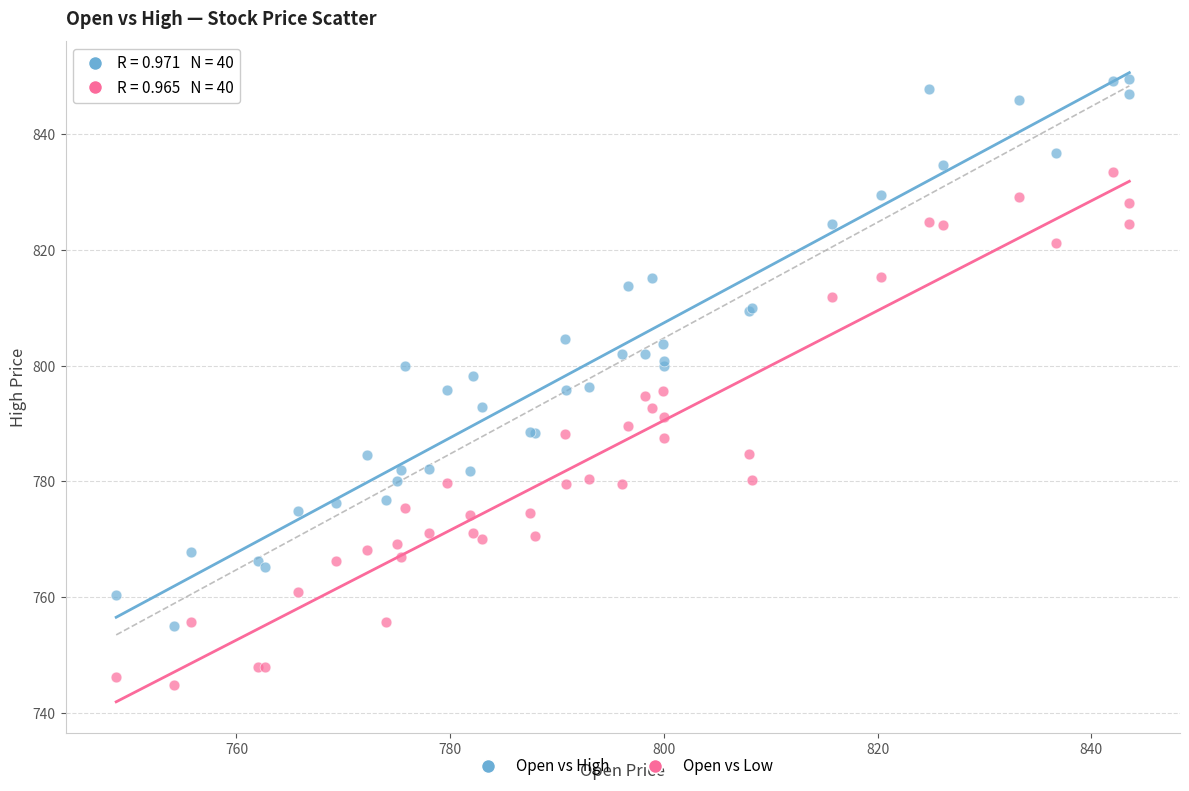

Which series contains the lowest Y value?

Open vs Low